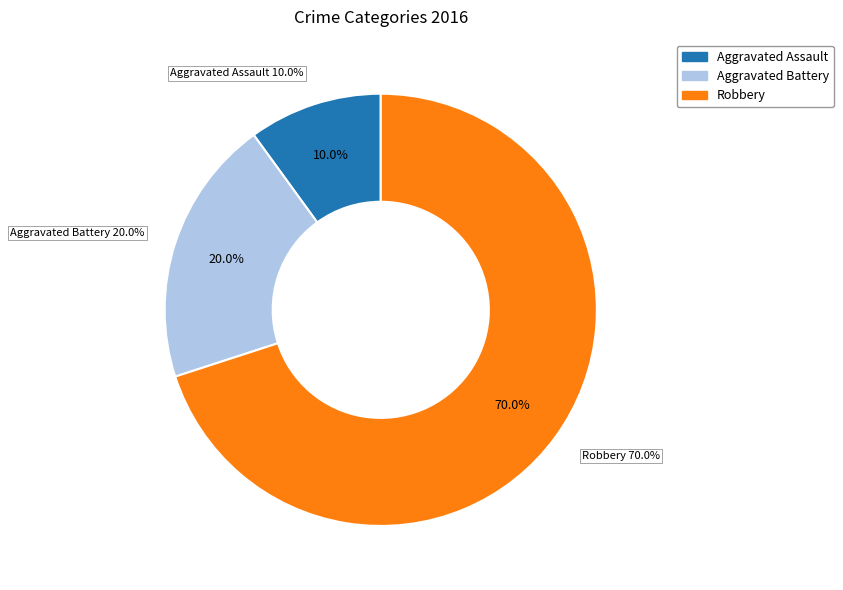

Rank the categories by value from highest to lowest.

Robbery, Aggravated Battery, Aggravated Assault